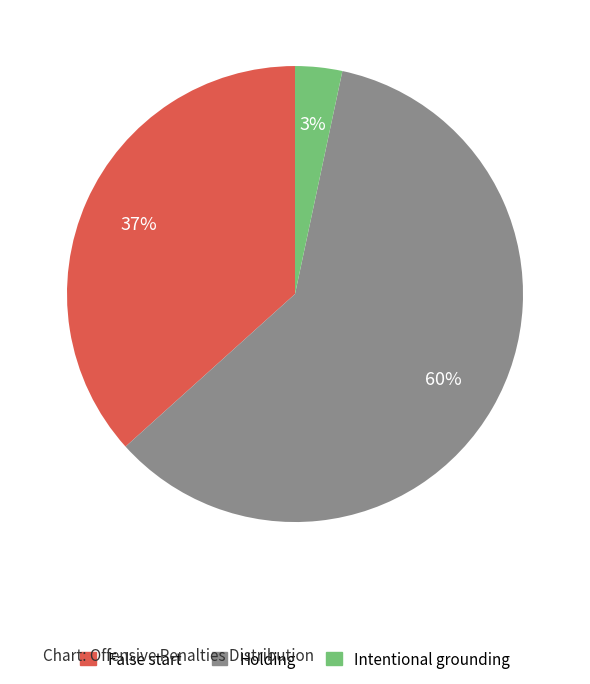

Is there a majority slice in this chart?

Yes